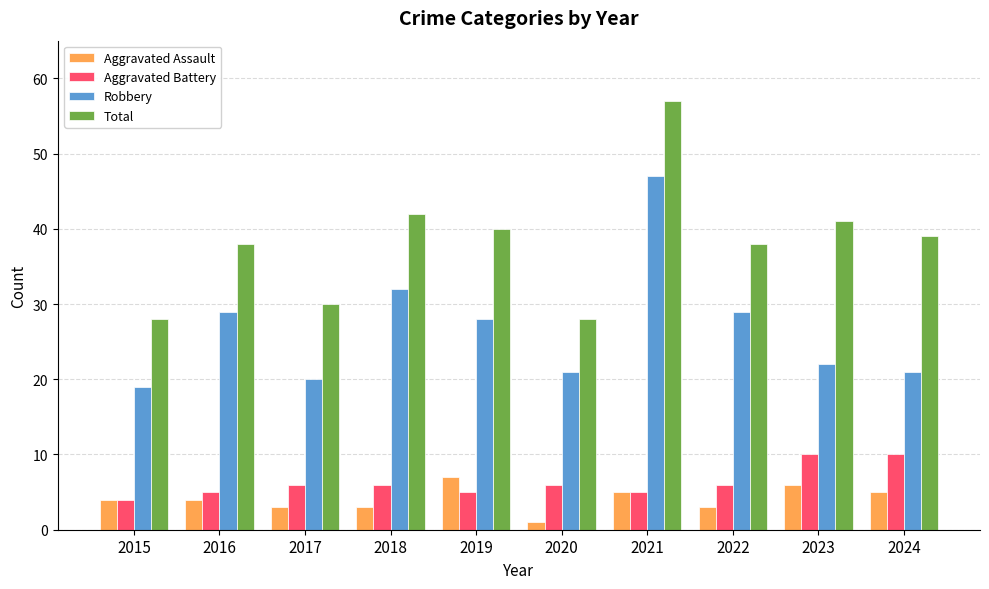

At which label does Robbery first exceed 28?

2016